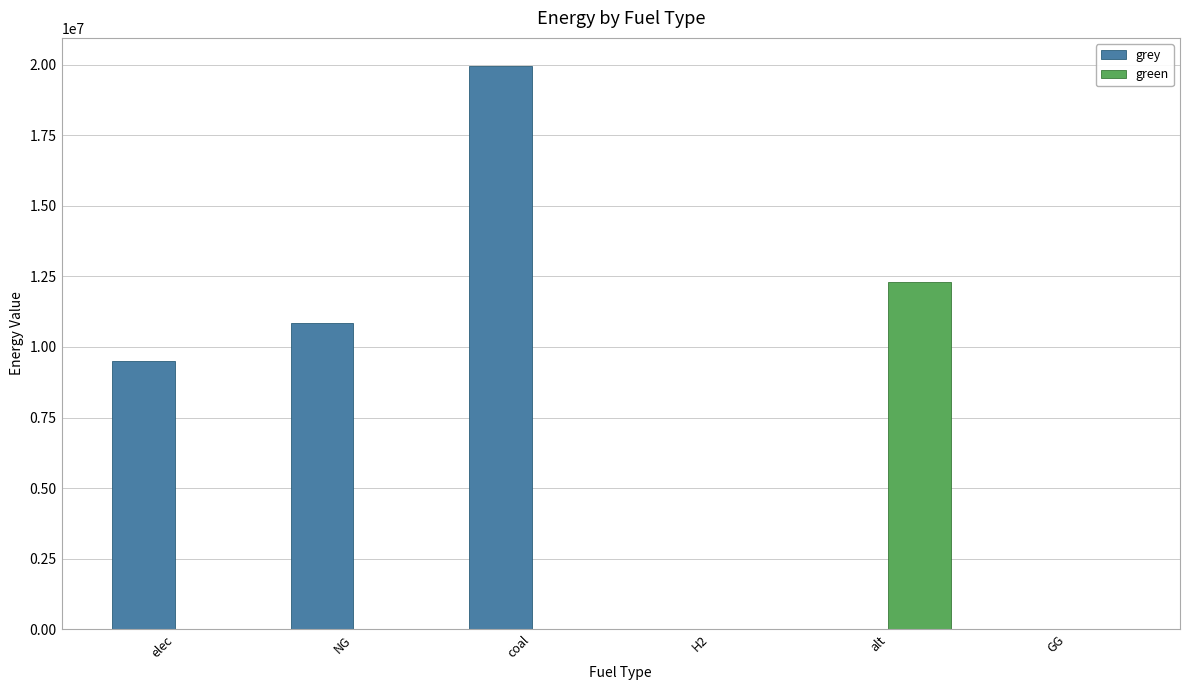

Which series changed the most between elec and coal?

grey